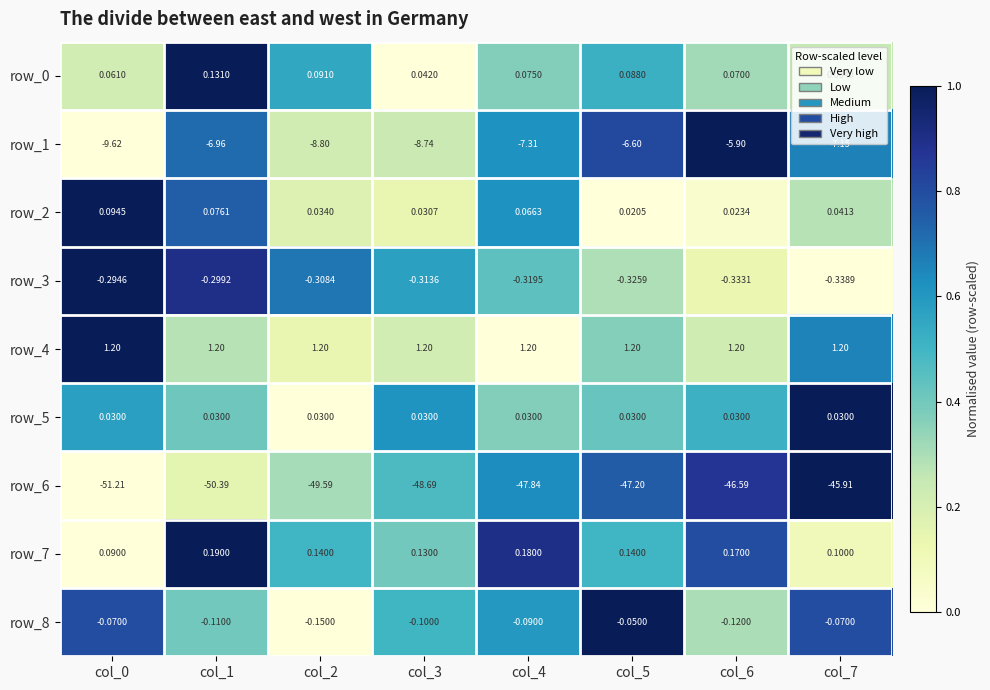

What is the sum of all row_8 values?

-0.8